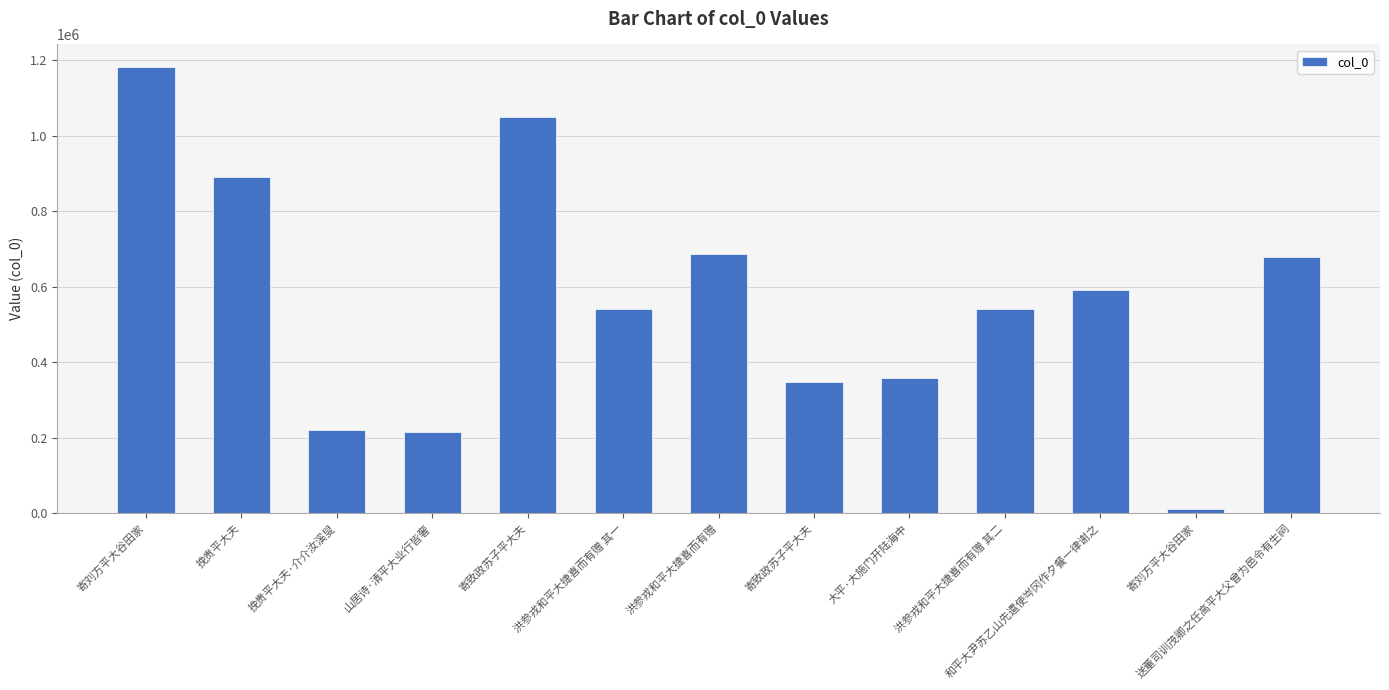

How many bars are there in total?

13